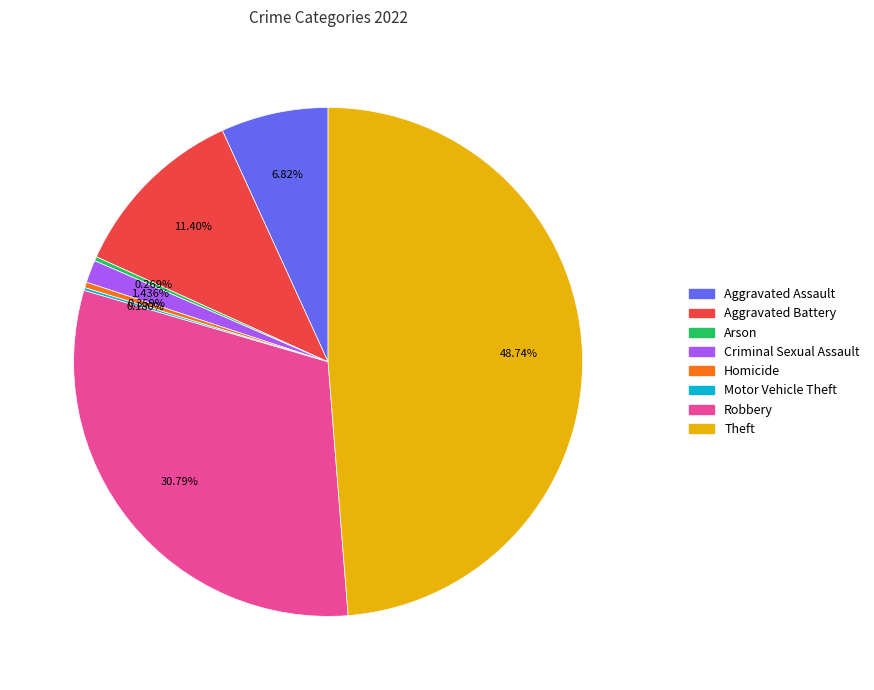

To the nearest percent, what is the difference between the largest and smallest slice percentages?

49%